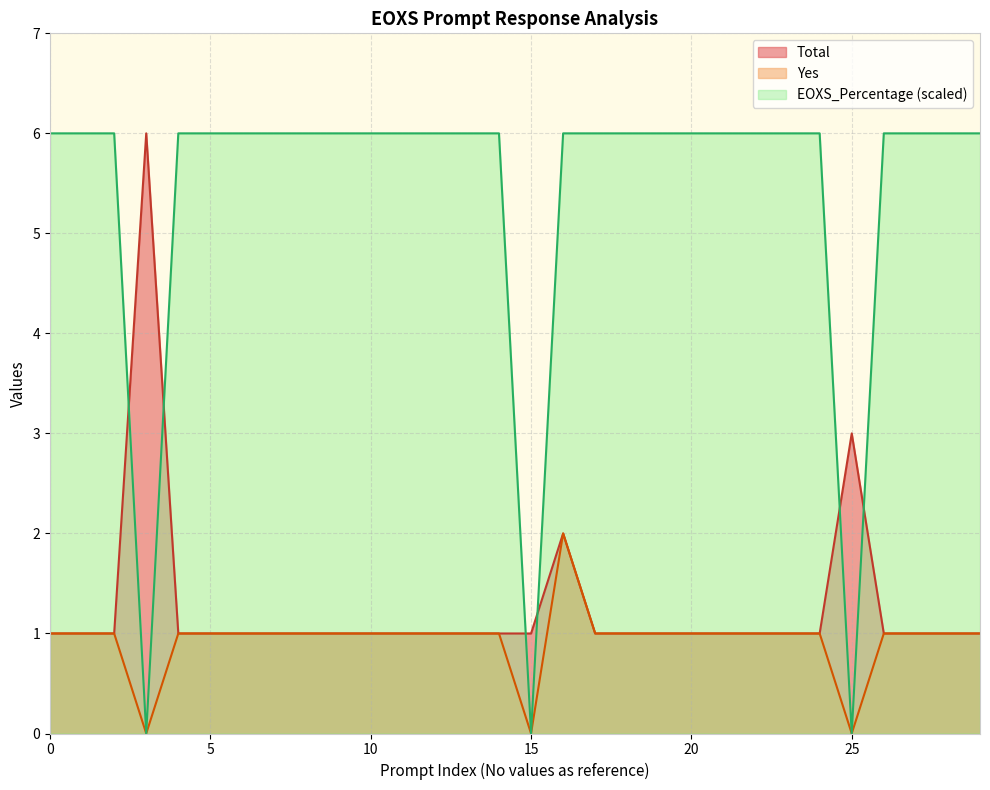

Read the EOXS_Percentage value at 8.

6